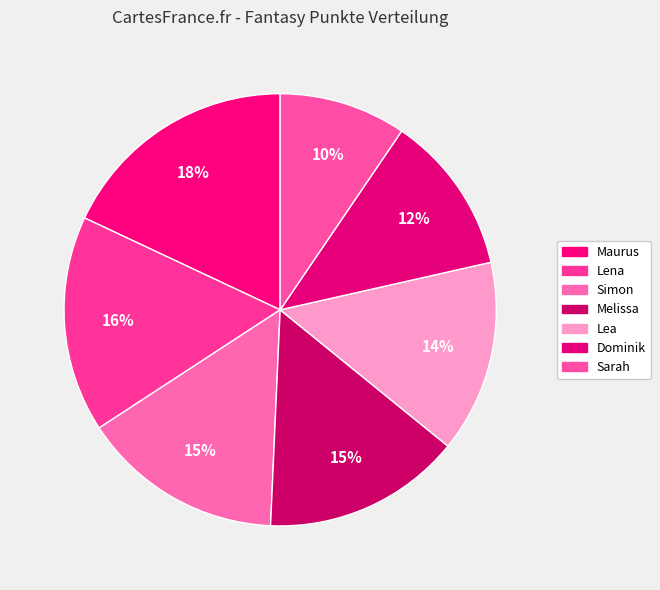

What percentage do Dominik and Melissa together represent?

26.8%